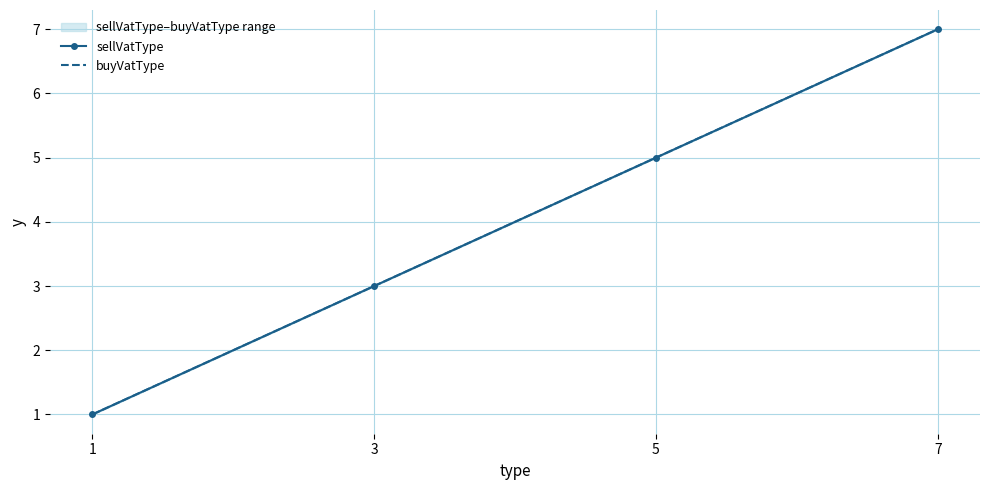

What is the value of the buyVatType point at the 4th from the left?

7